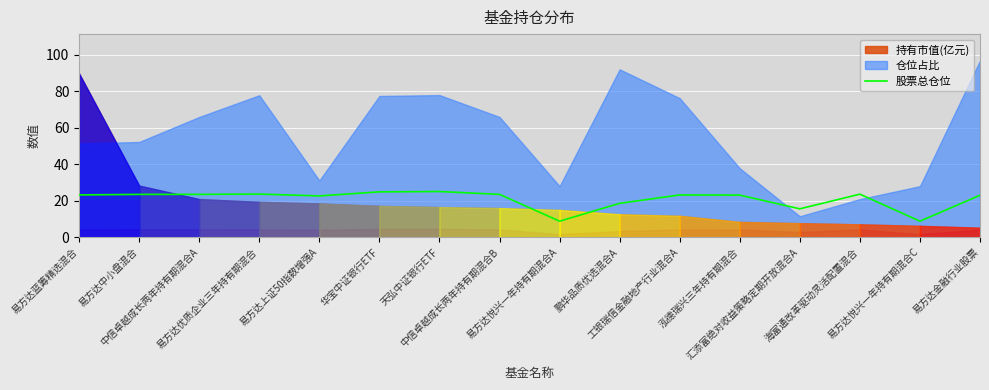

What is the sum of all values?

333.0